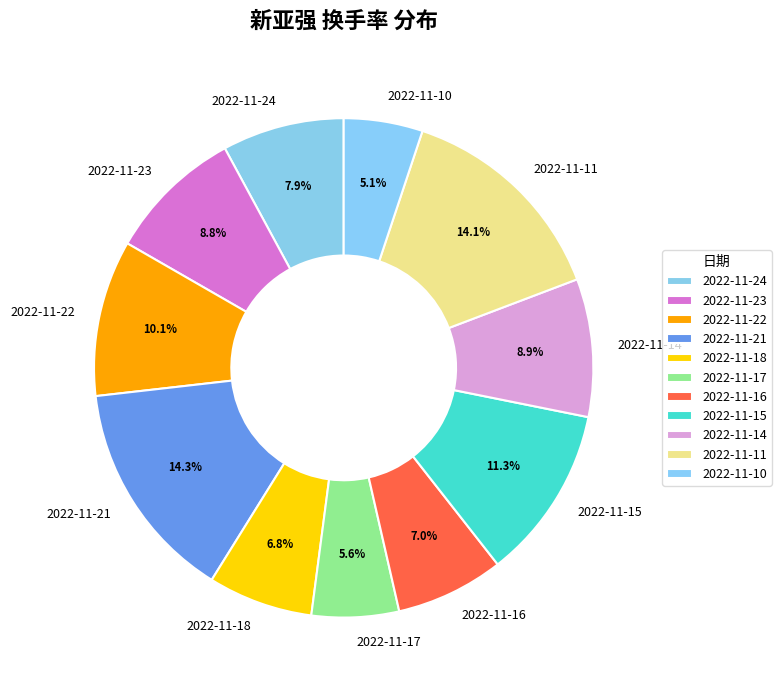

Does 2022-11-10 account for over 50% of the chart?

No